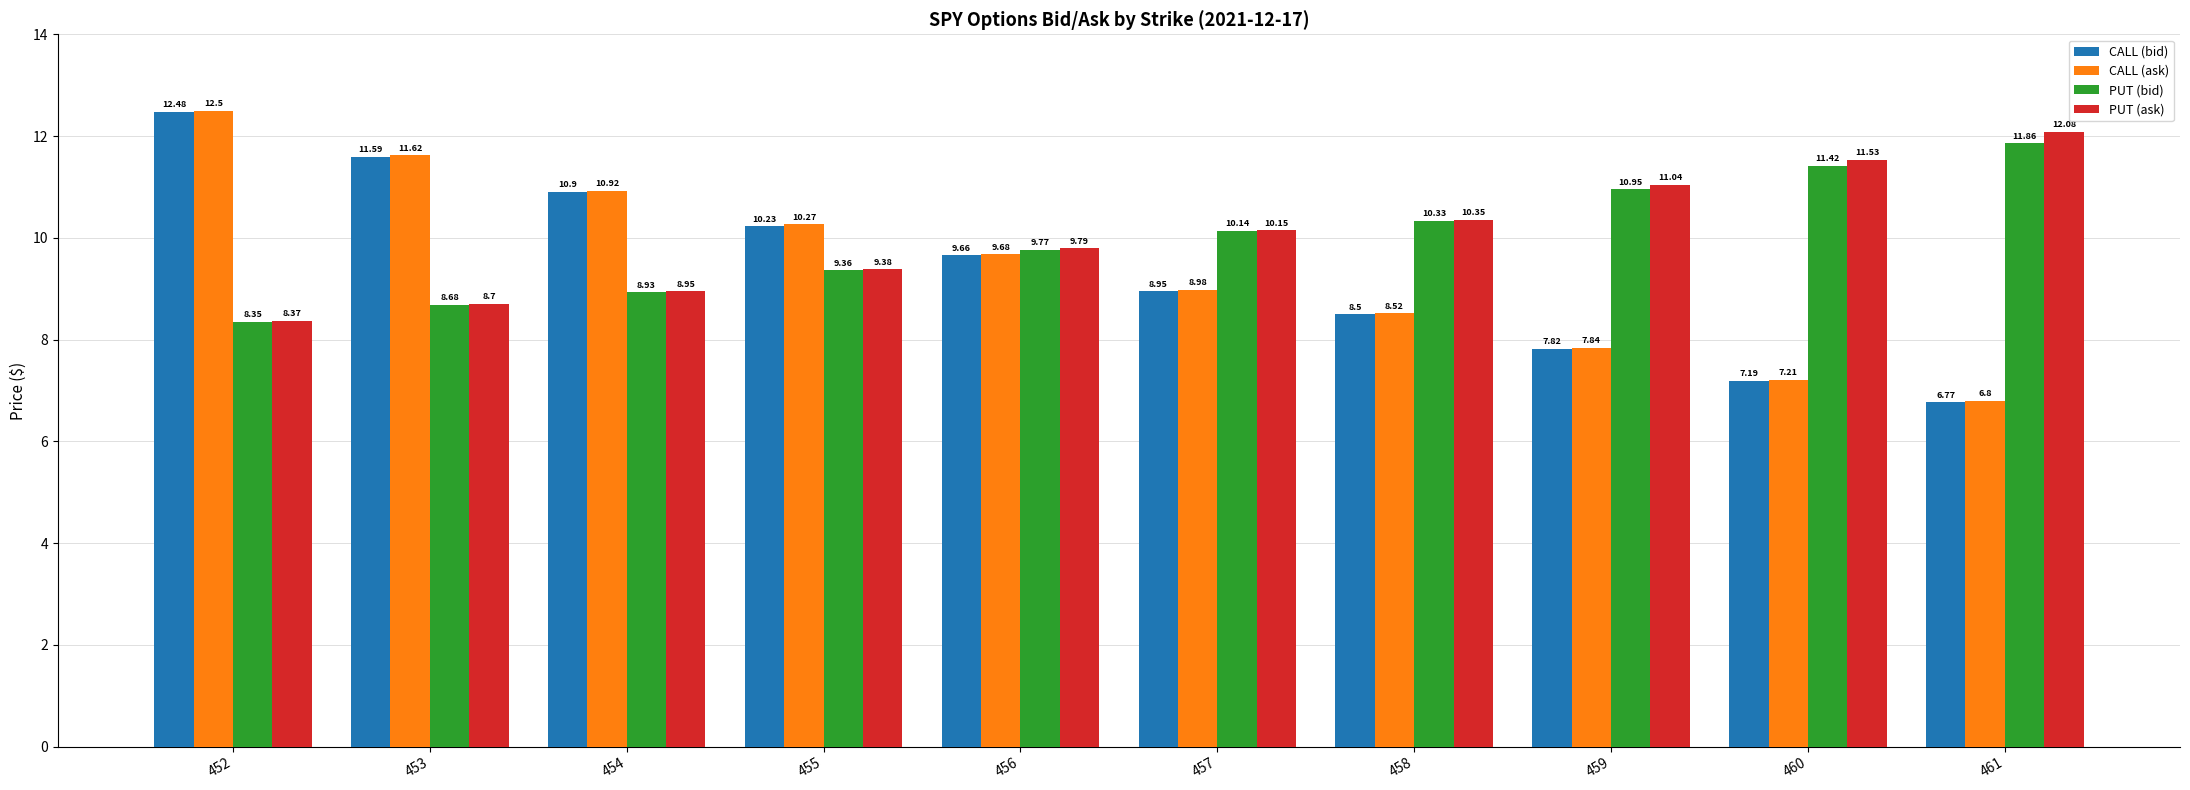

Is the value of PUT (ask) at 452 greater than the value of PUT (bid) at 457?

No